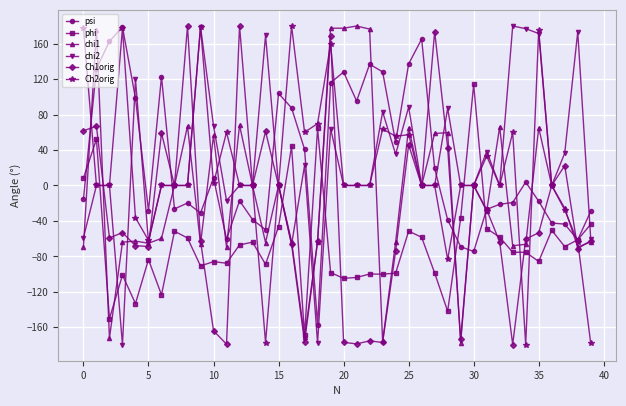

What is the maximum value shown in the chart?

180.0